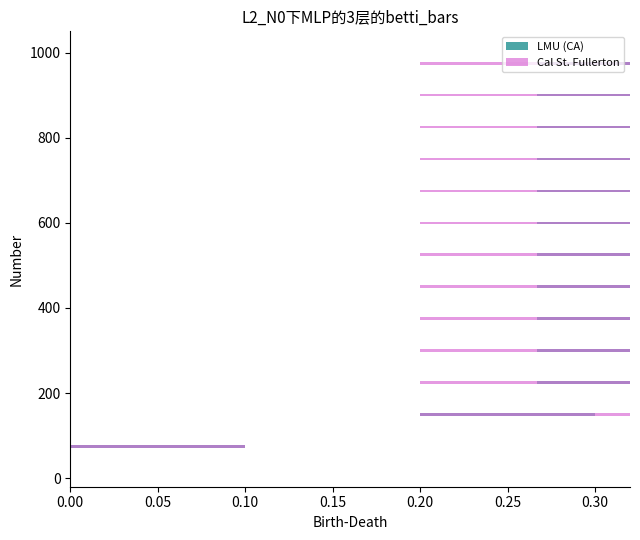

What is the total value across all series at 3?

13